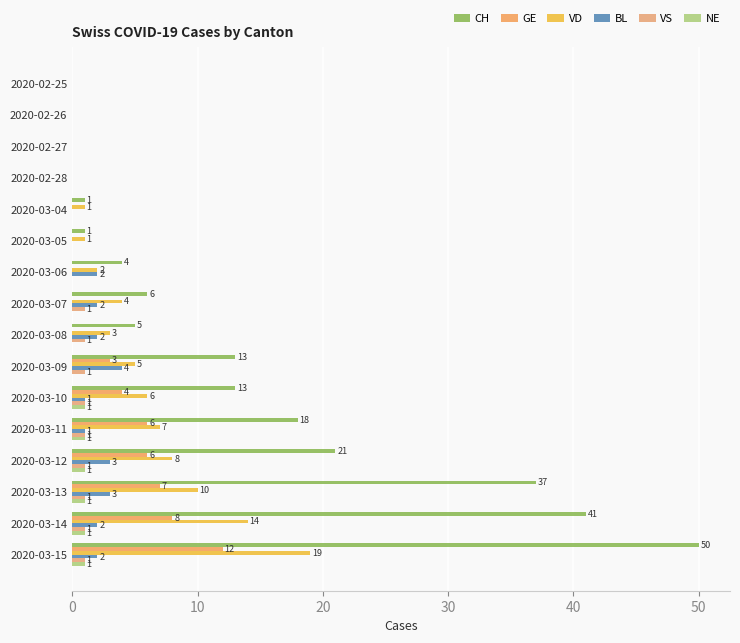

How many positive values does the BL series have?

10